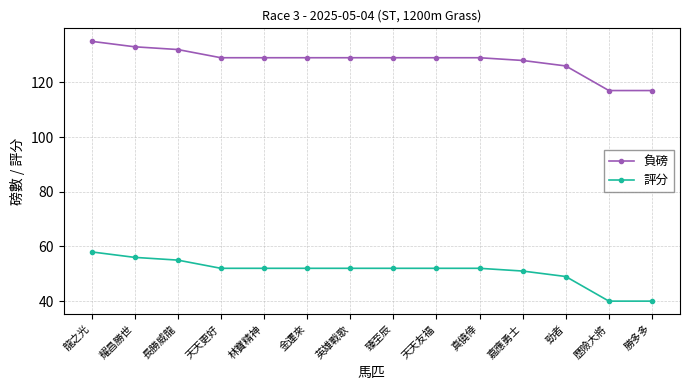

What is the value of the 評分 point at the 4th from the left?

52